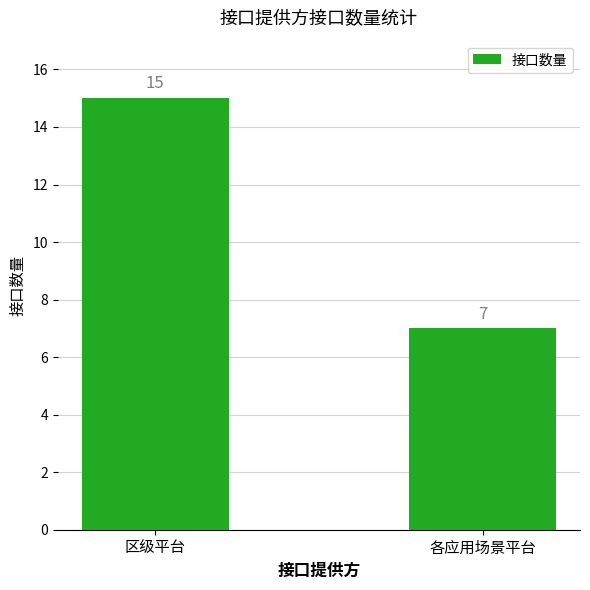

Is it true that the value at 各应用场景平台 is 3?

False